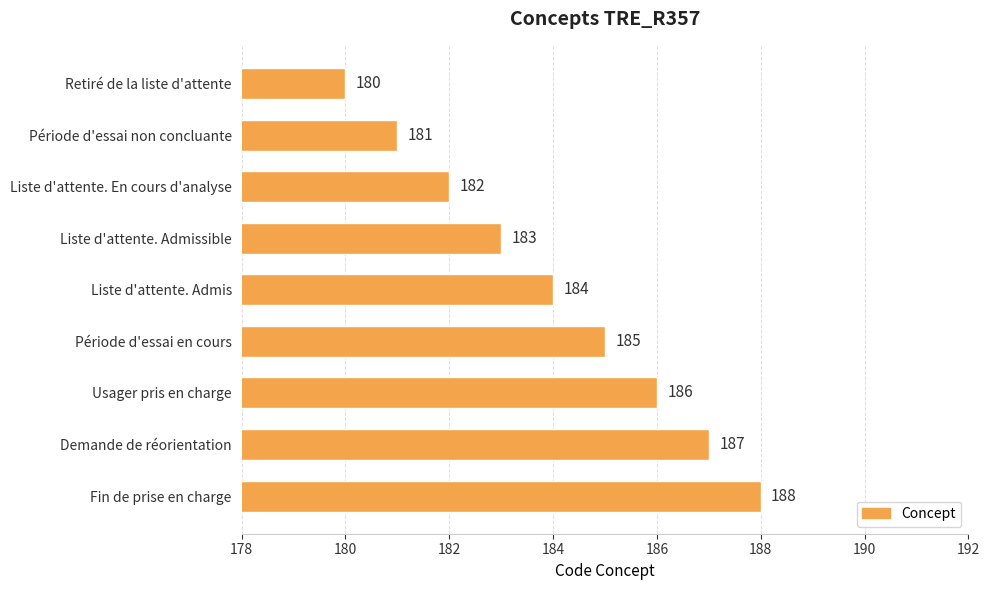

What is the difference between the maximum and minimum values?

8